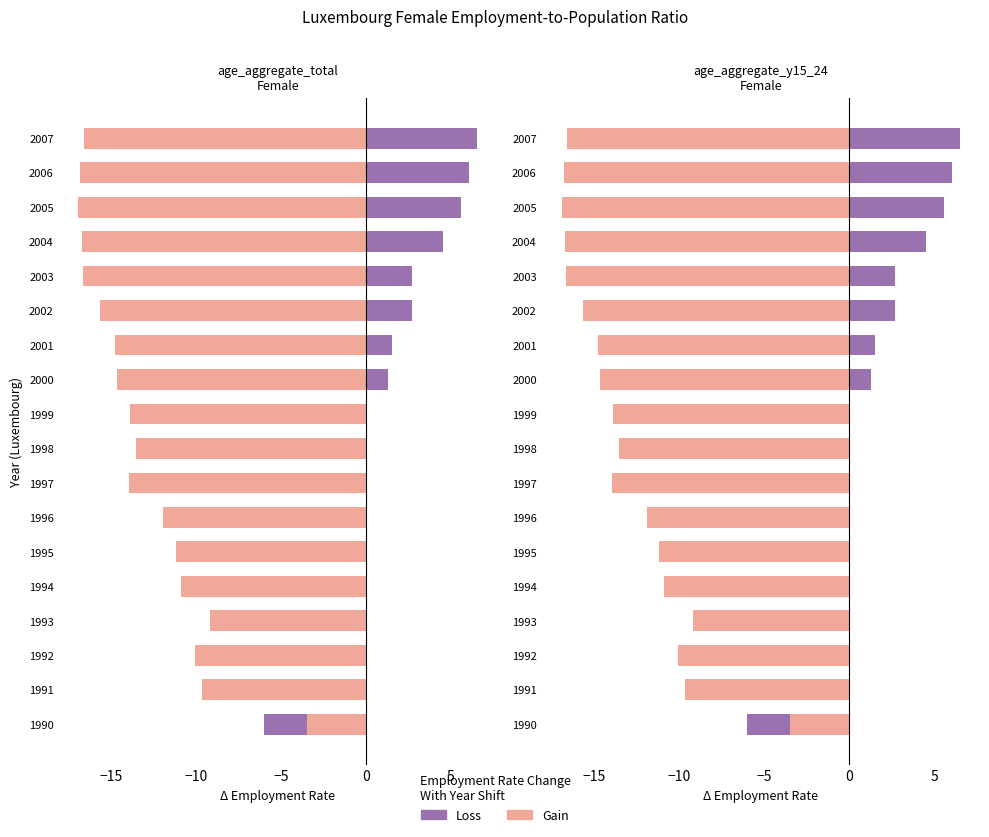

Reading left to right, list all the values displayed in this chart.

Loss: -6.0	-4.2	-2.0	-3.1	-2.5	-4.8	-3.6	-2.5	-2.2	-0.2	1.3	1.5	2.7	2.7	4.5	5.6	6.1	6.5
Gain: -3.5	-9.7	-10.0	-9.2	-10.9	-11.2	-11.9	-13.9	-13.5	-13.9	-14.6	-14.7	-15.6	-16.6	-16.7	-16.9	-16.8	-16.6